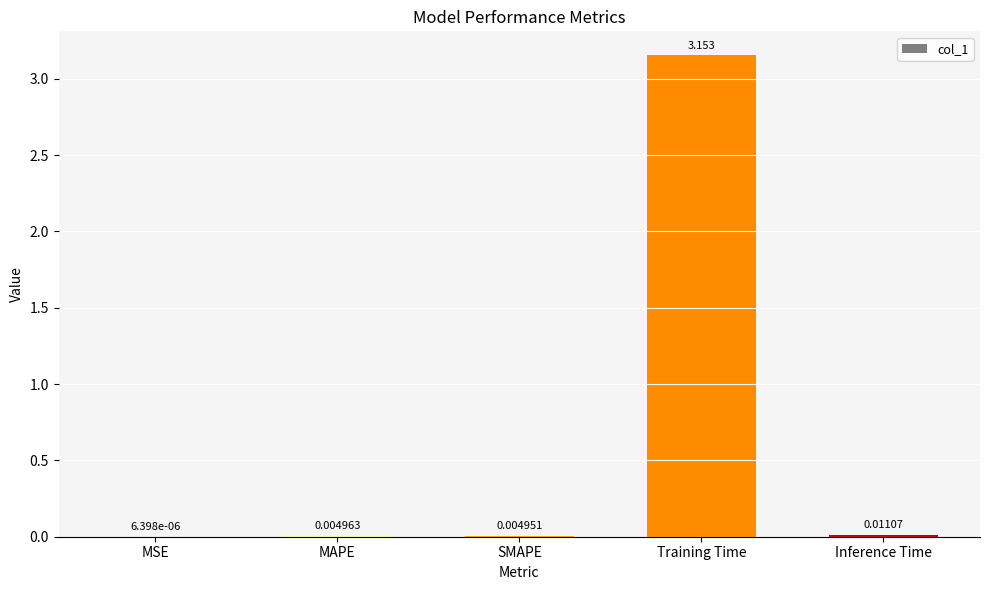

Does the chart contain stacked bars?

No